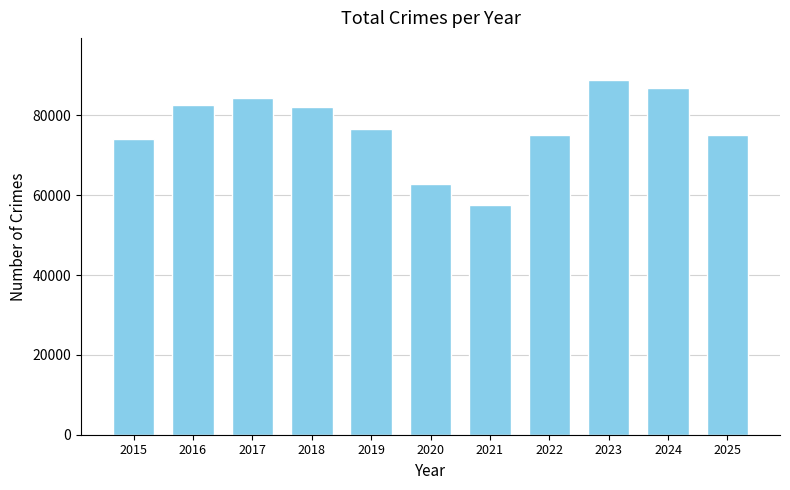

The chart shows a value of 125683 at 2025. True or false?

False